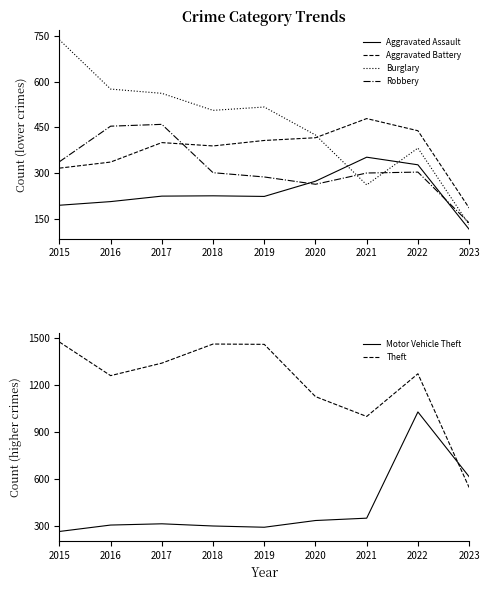

Count the number of categories in the chart.

9